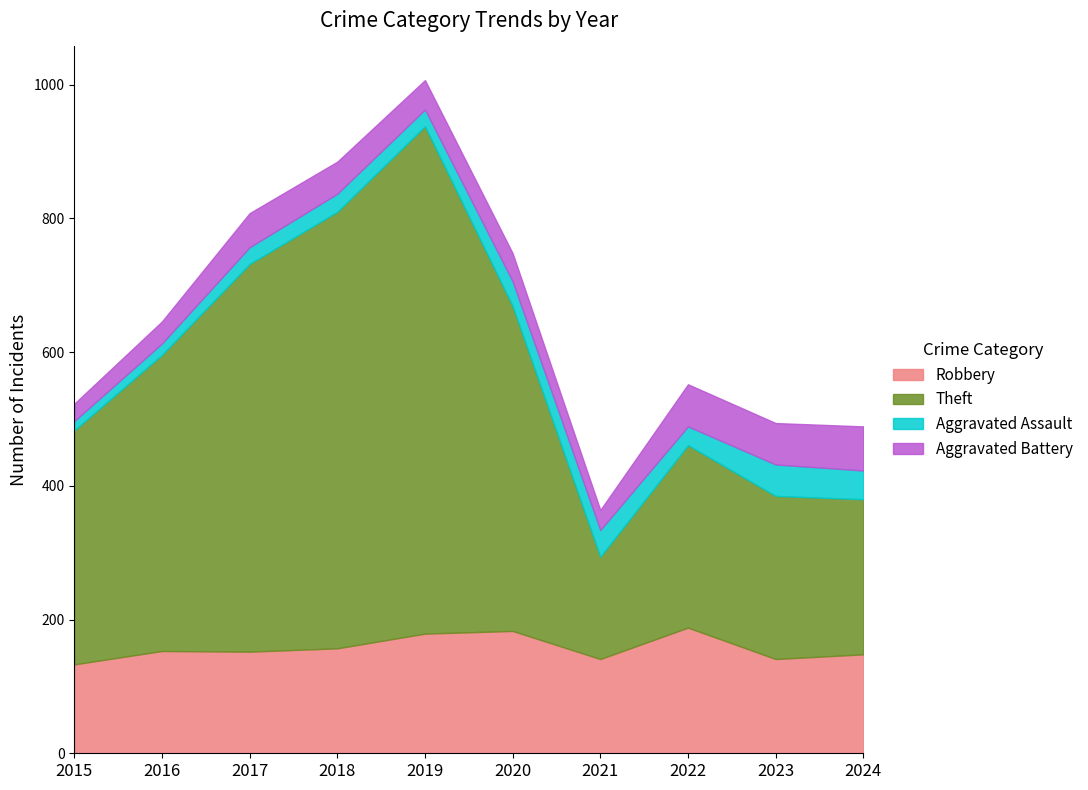

At how many categories does at least one series exceed 109?

10